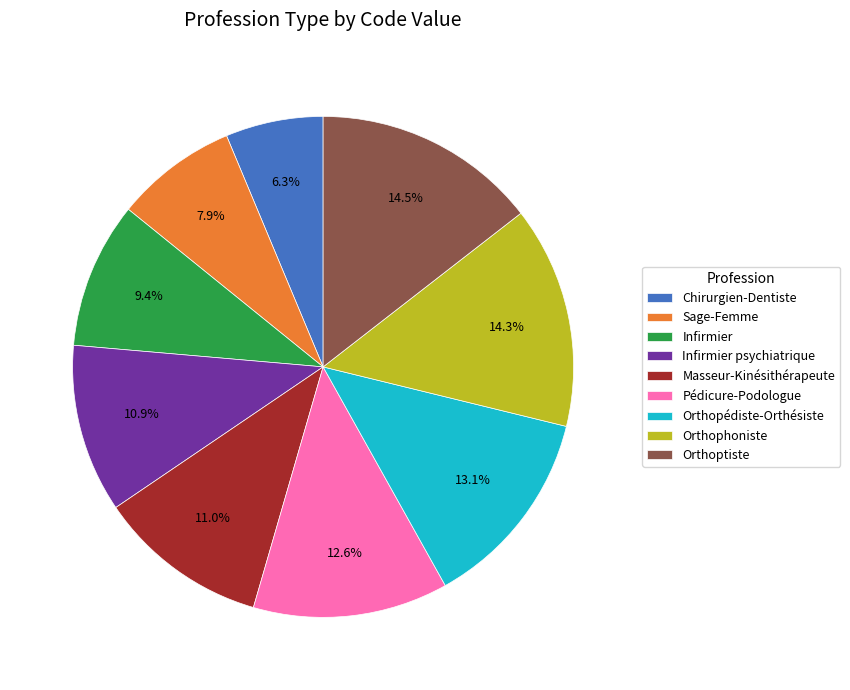

Is Orthoptiste the majority of the pie?

No